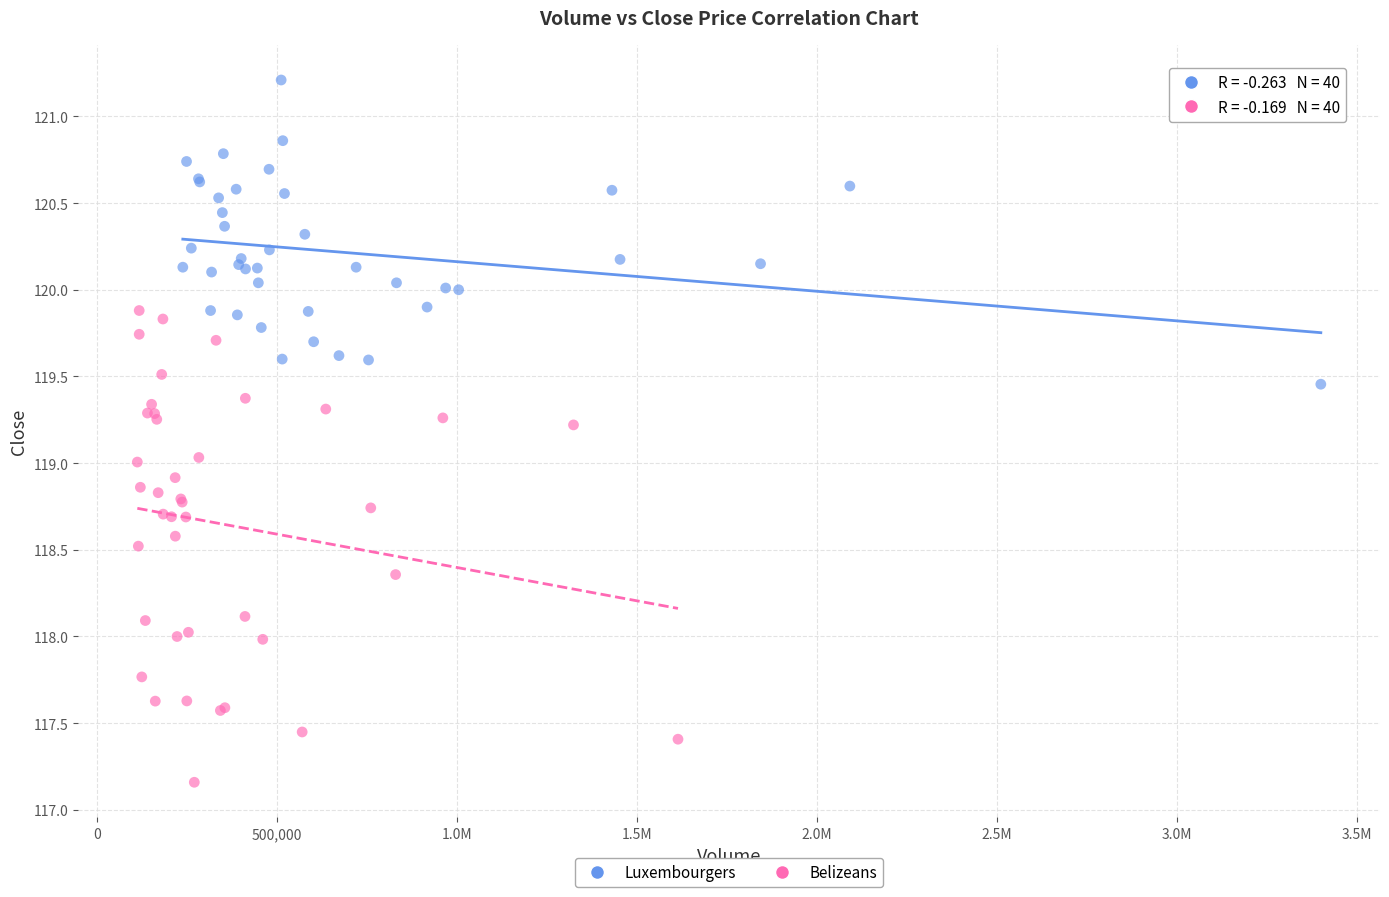

Which series reaches the minimum Y coordinate?

Belizeans